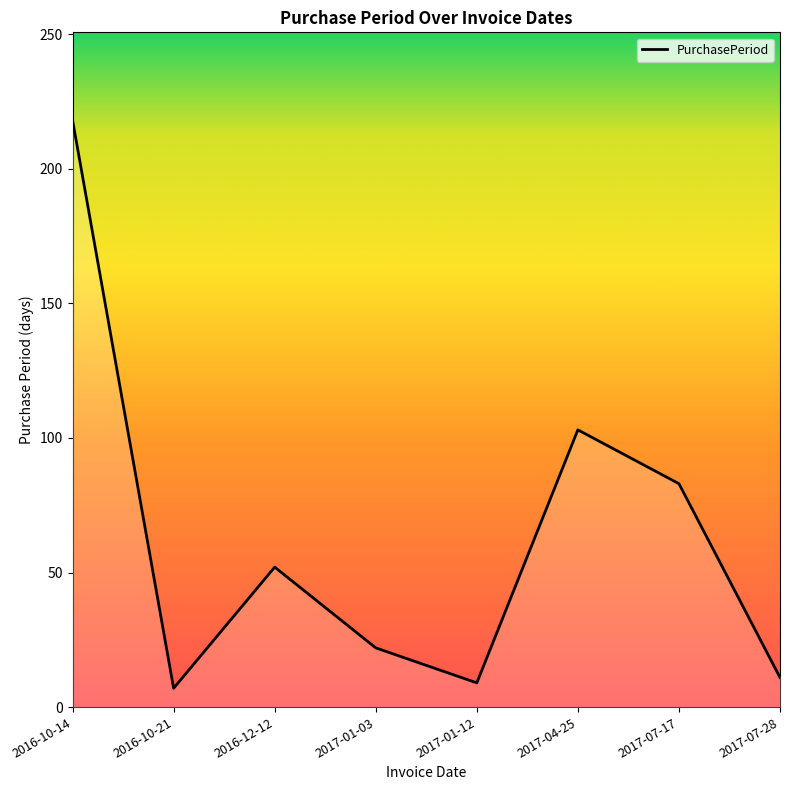

How many lines are shown in the chart?

1